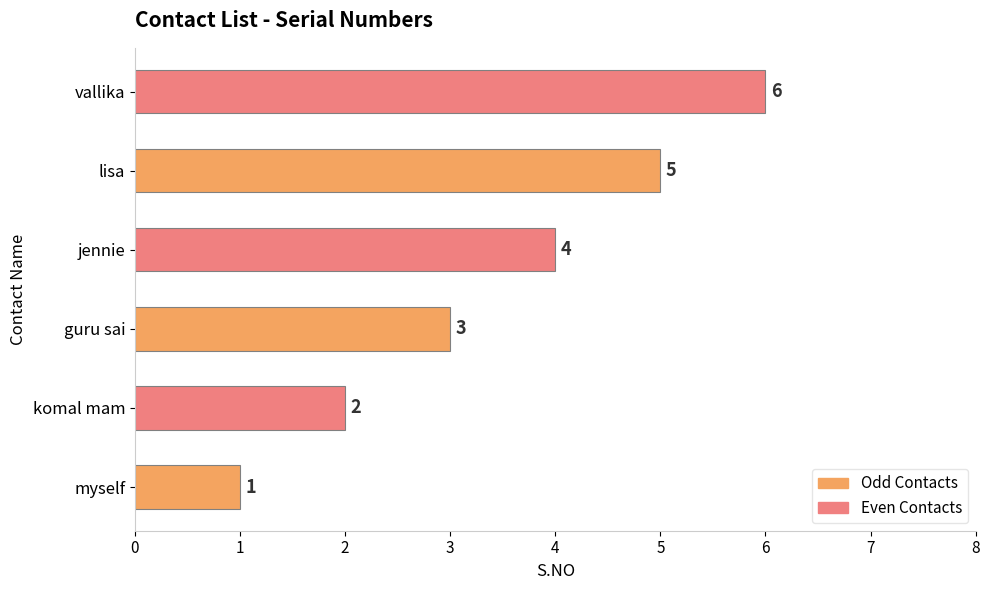

Is it true that the value at komal mam is 2?

True